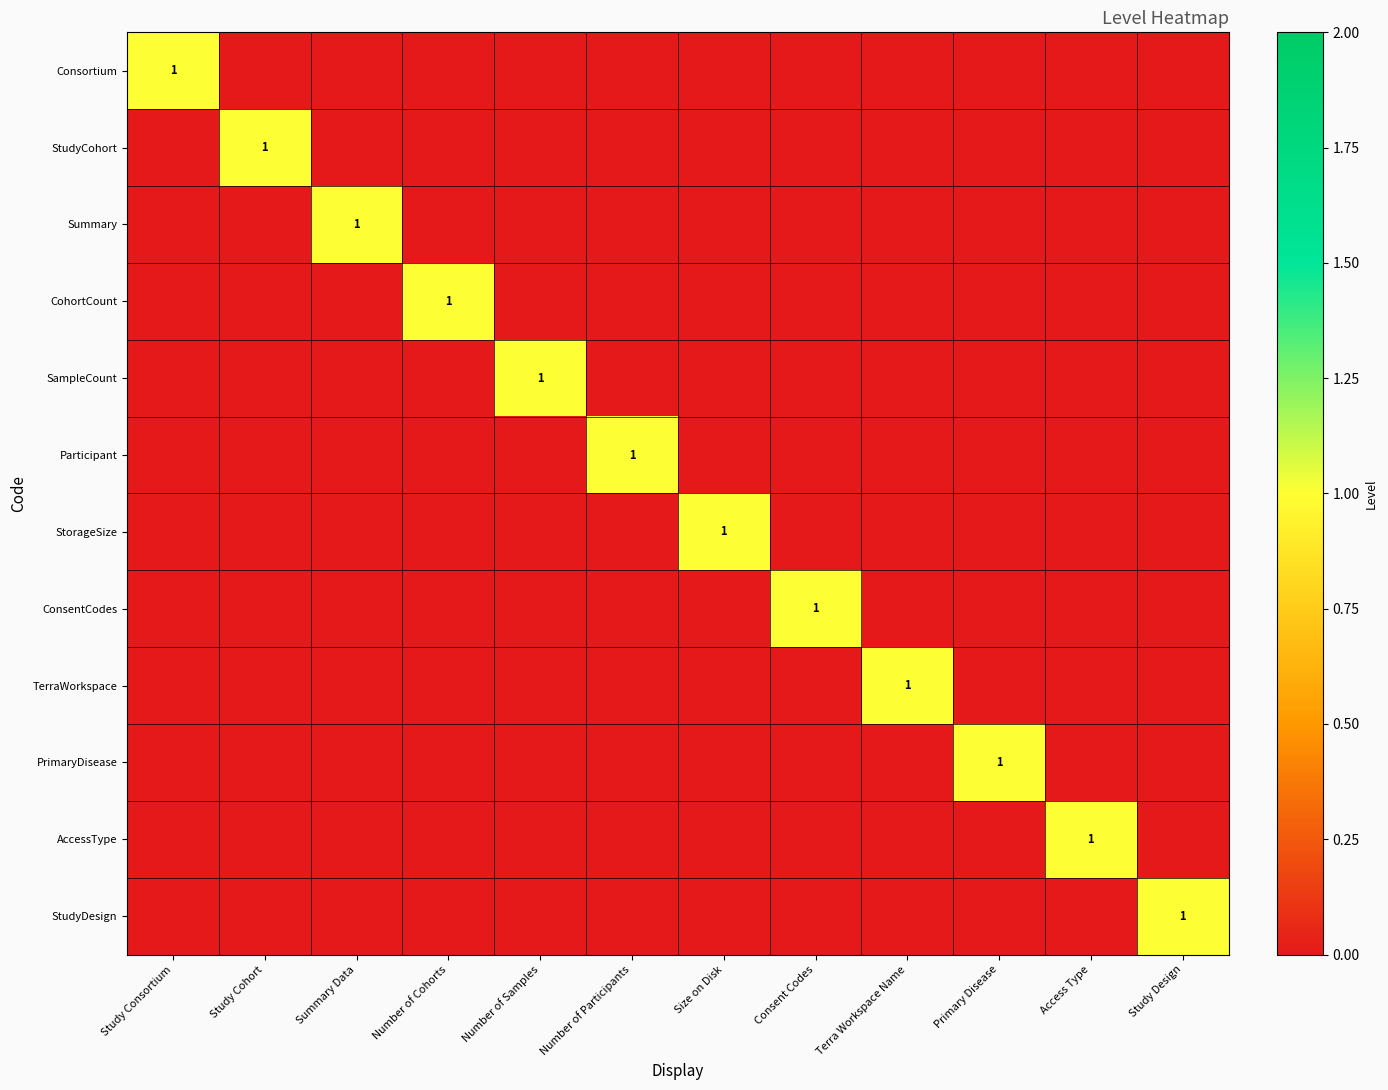

The StudyDesign series shows 1 at Study Design. True or false?

True